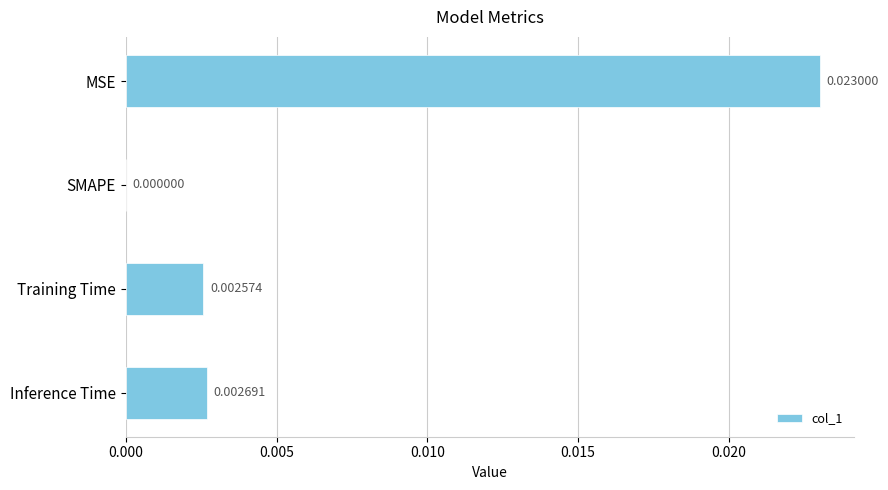

Where is the data nearest to the value 0?

SMAPE